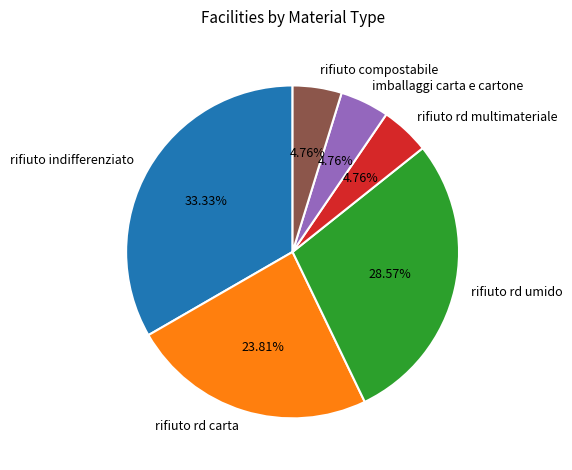

True or false: rifiuto rd multimateriale accounts for 15% of the total.

False